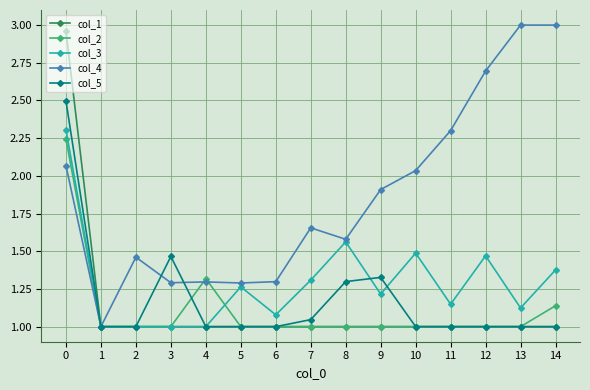

The value of col_1 at 0 is 1.4. True or false?

False